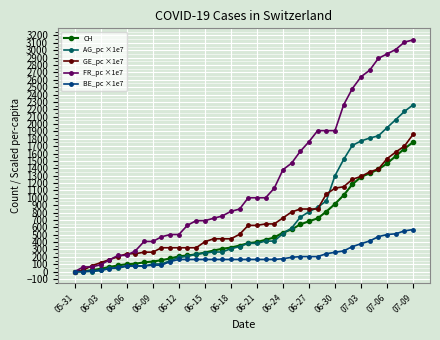

How many lines are shown in the chart?

5